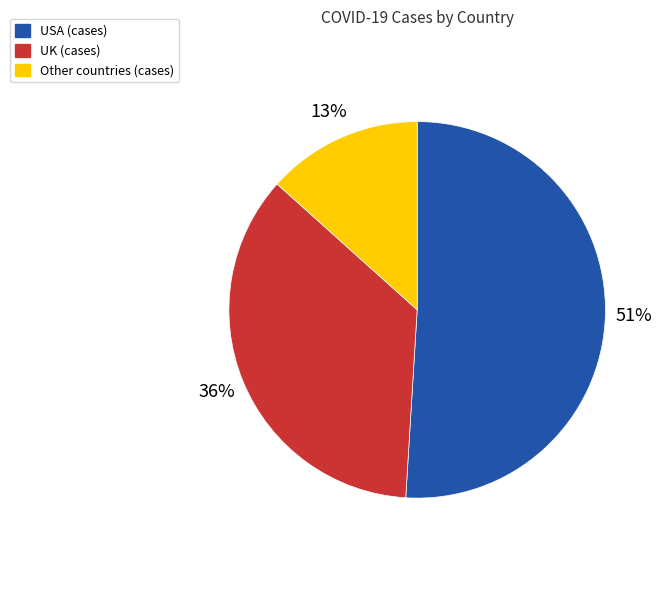

Is there a majority slice in this chart?

Yes